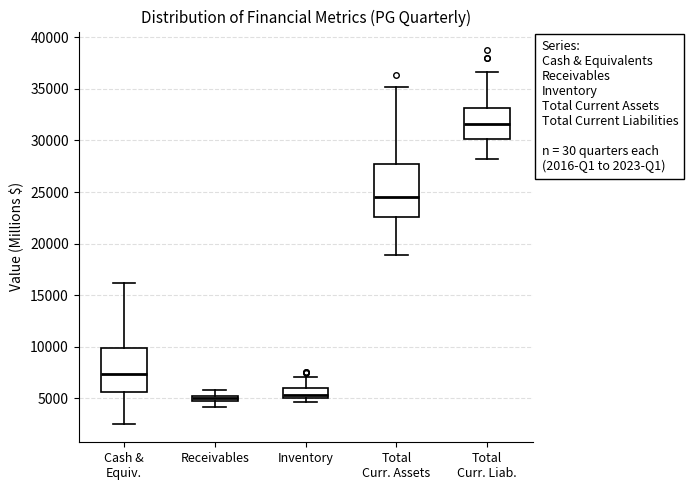

Comparing the boxes themselves (not the whiskers), which one is the tallest?

Total Curr. Assets